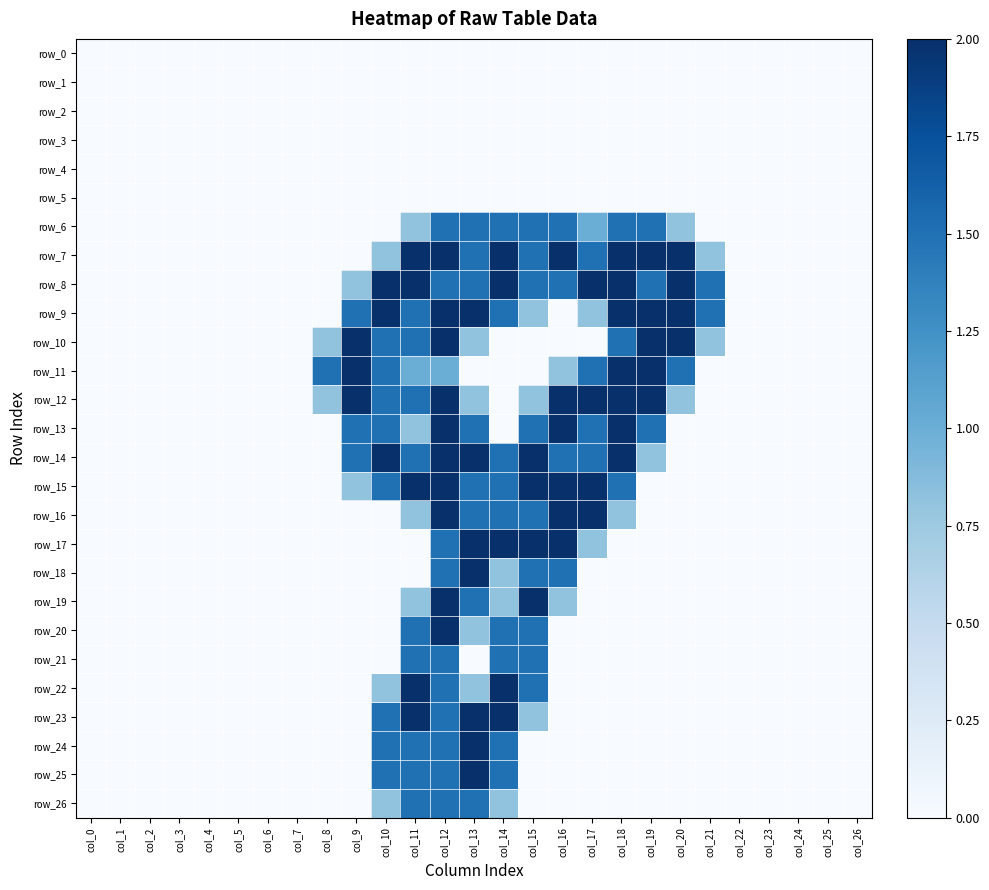

What is the average value of the row_18 series?

0.3